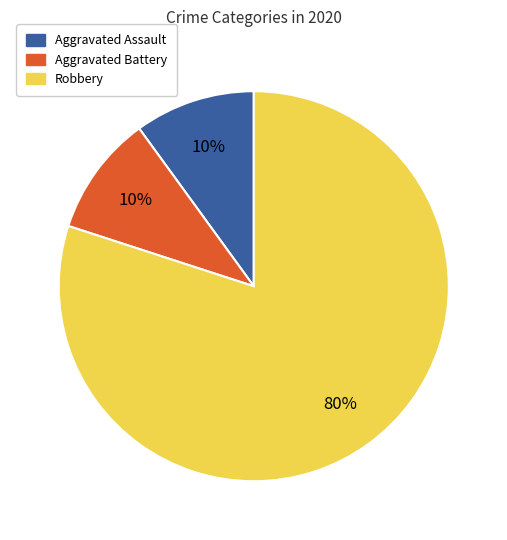

True or false: Aggravated Battery accounts for 10% of the total.

True